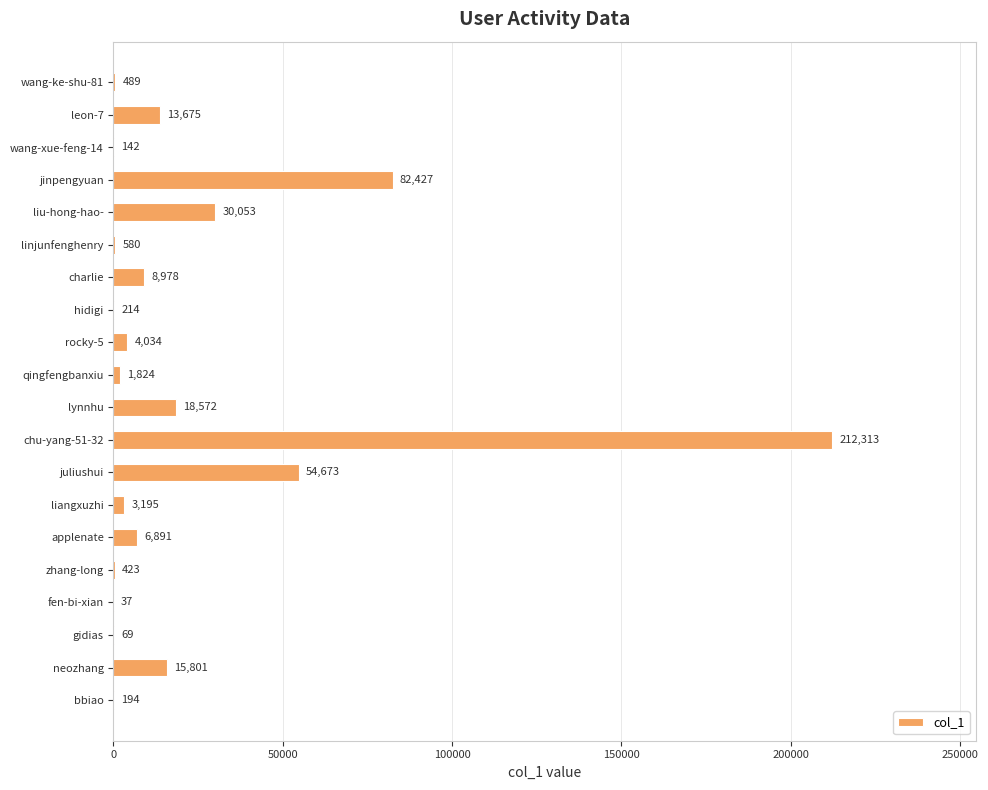

What is the change in value from qingfengbanxiu to jinpengyuan?

+80603